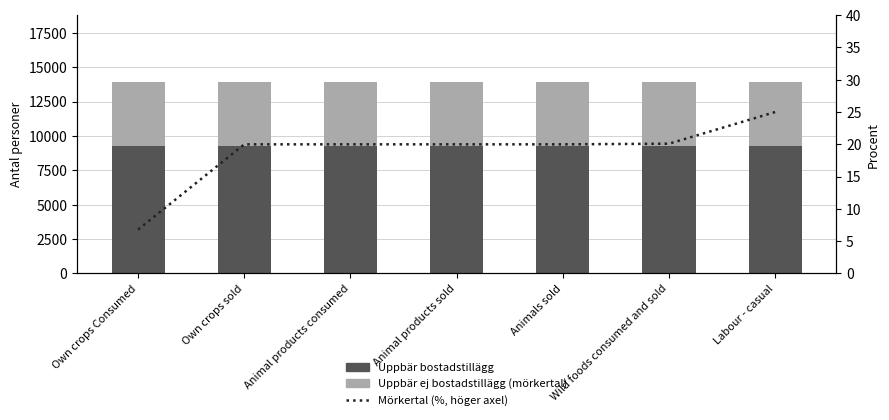

How many data points does each series have?

7